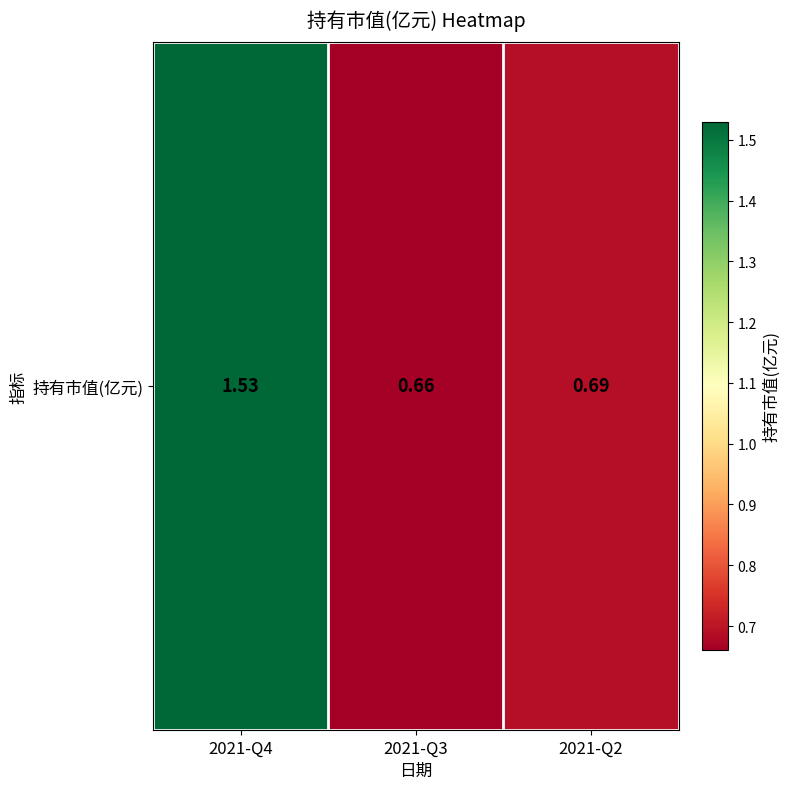

Where is the data nearest to the value 1?

2021-Q2